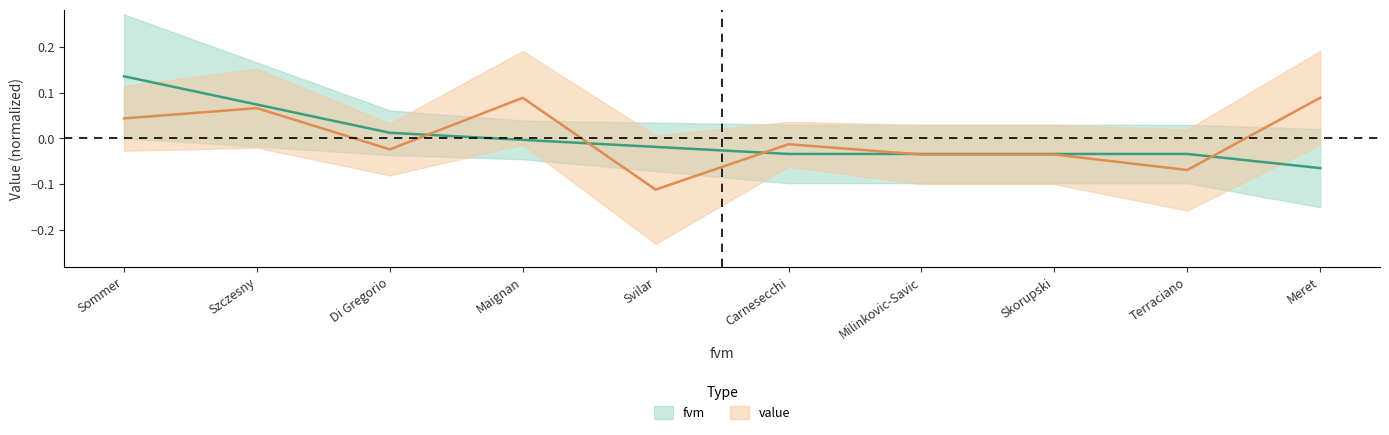

Which category has the lowest value across all series?

Svilar